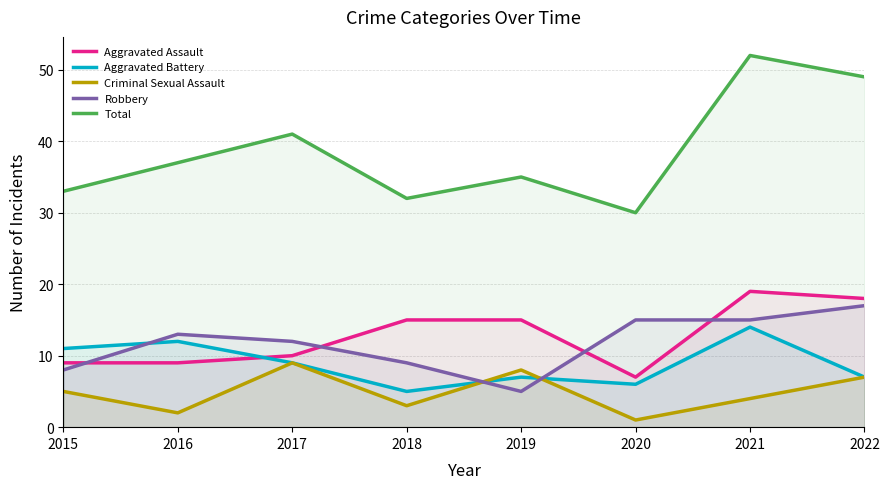

At which label does Criminal Sexual Assault first exceed 5?

2017